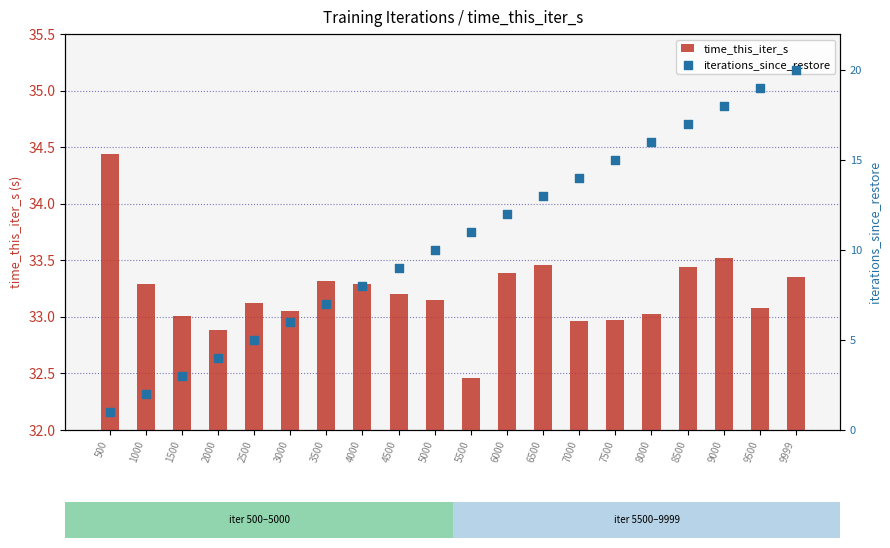

What are all the series names shown in the legend?

time_this_iter_s, iterations_since_restore